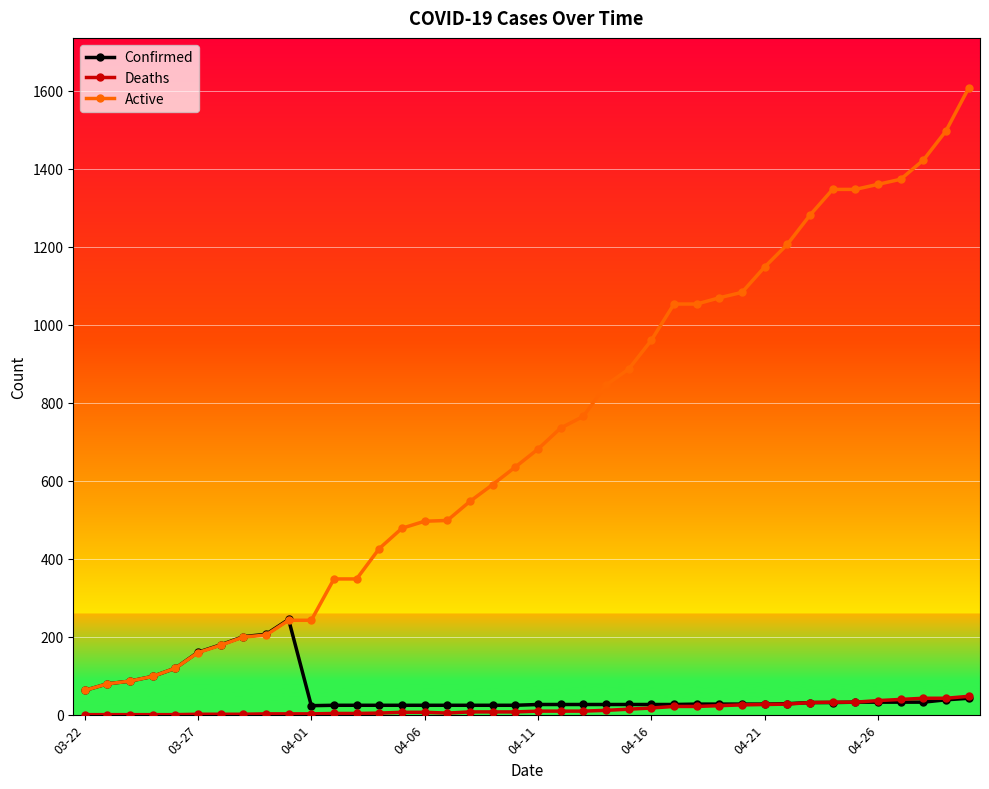

Which series has the widest spread of values?

Active